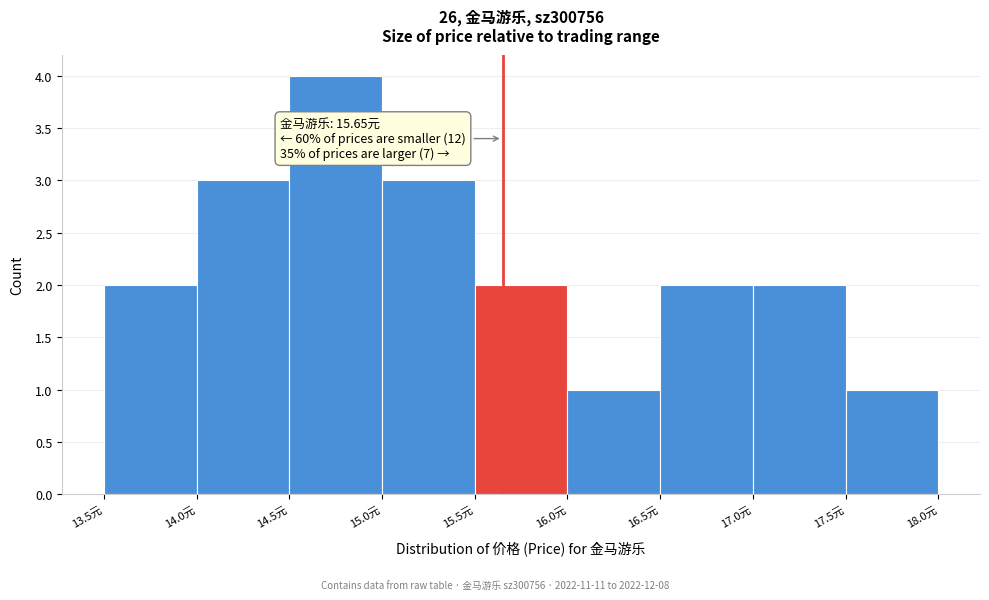

Over which range of the x-axis is the bar tallest?

14.5 to 15.0